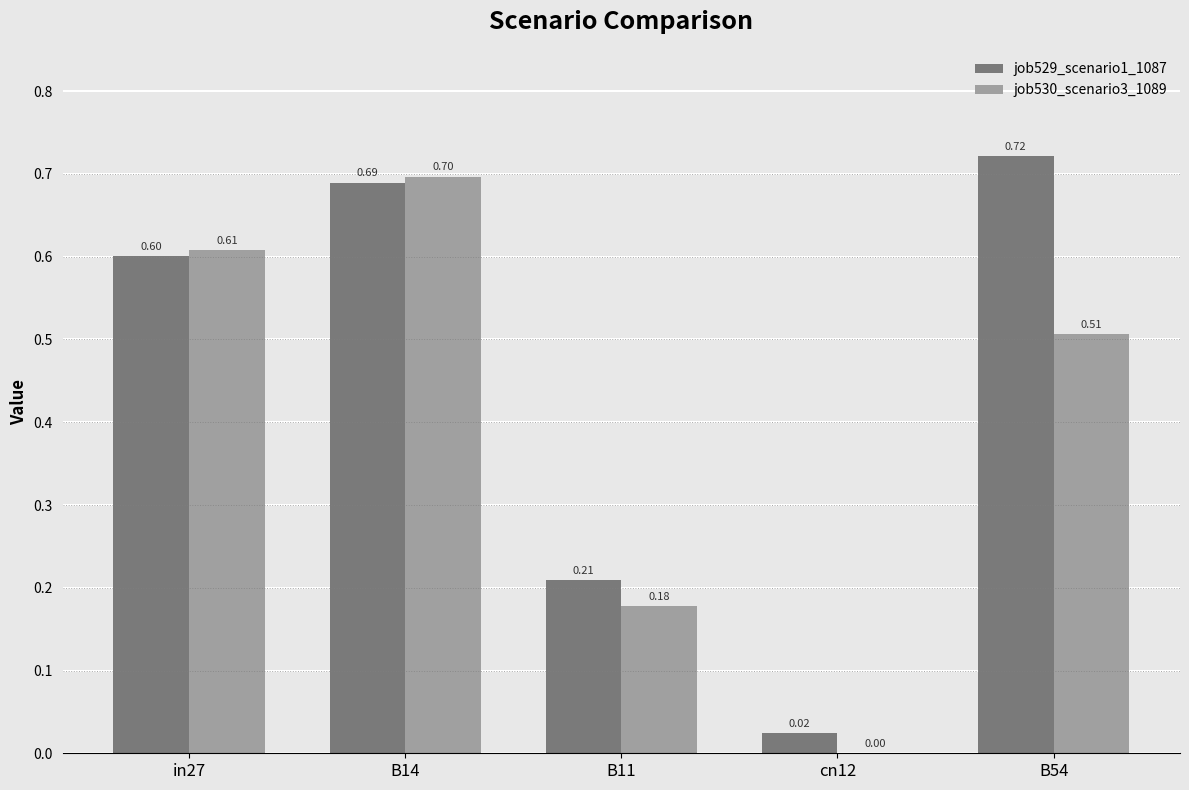

What is the sum of the job529_scenario1_1087 values at in27 and B14?

1.3